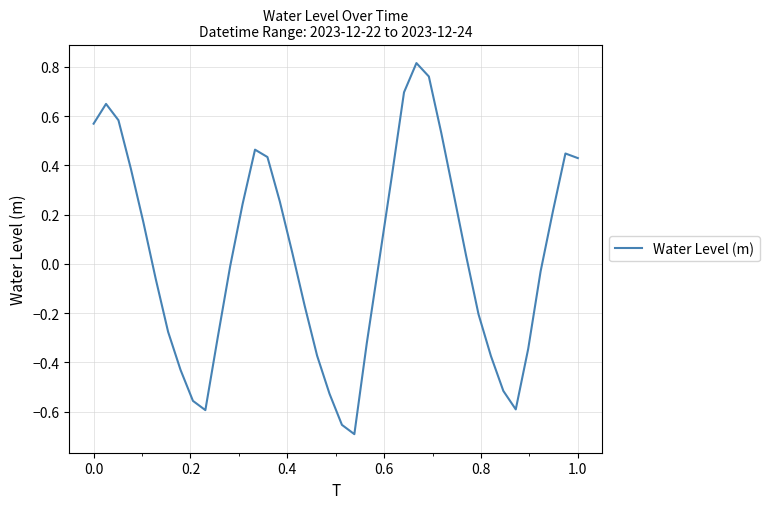

What is the difference between the maximum and minimum values?

1.5